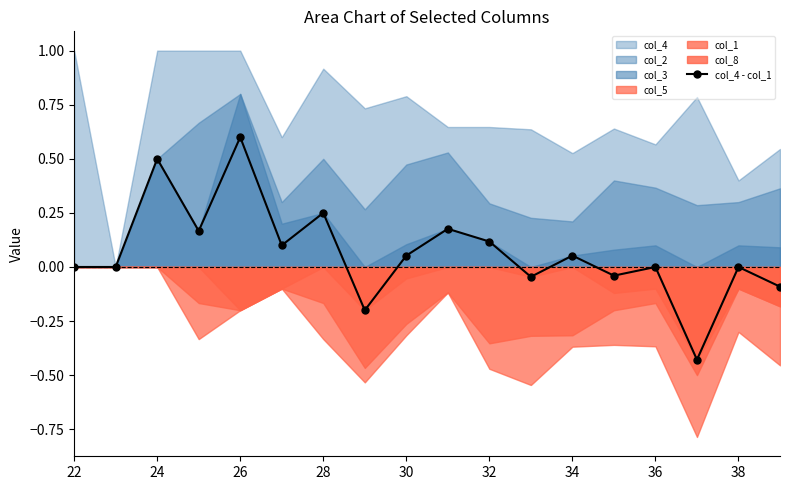

At which label does col_4 - col_1 reach its peak?

26